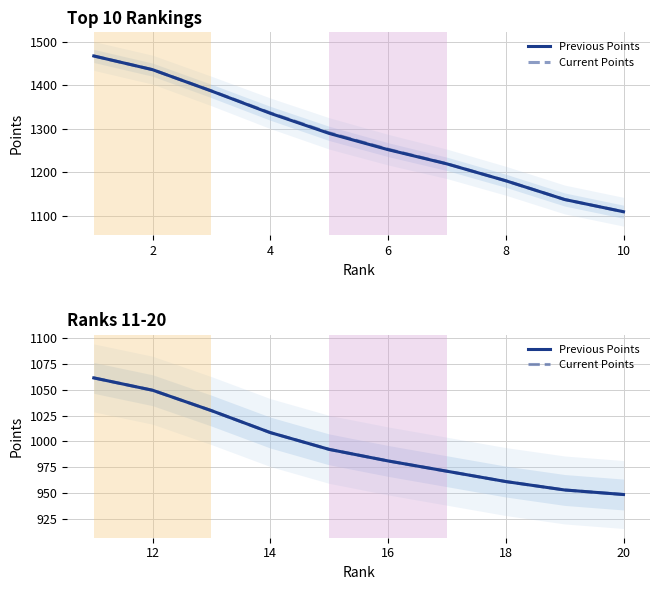

At how many categories does at least one series exceed 983?

5